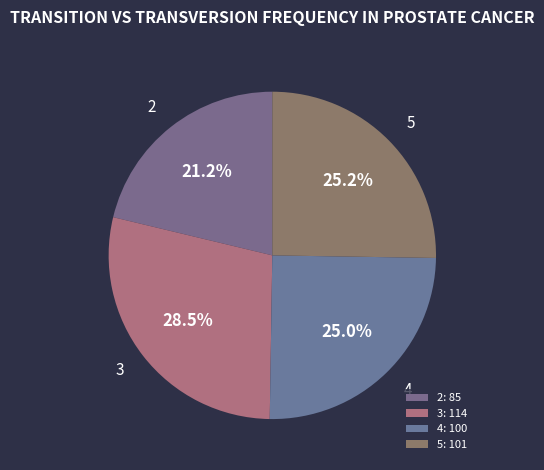

What percentage is the 5 slice, to the nearest percent?

25%